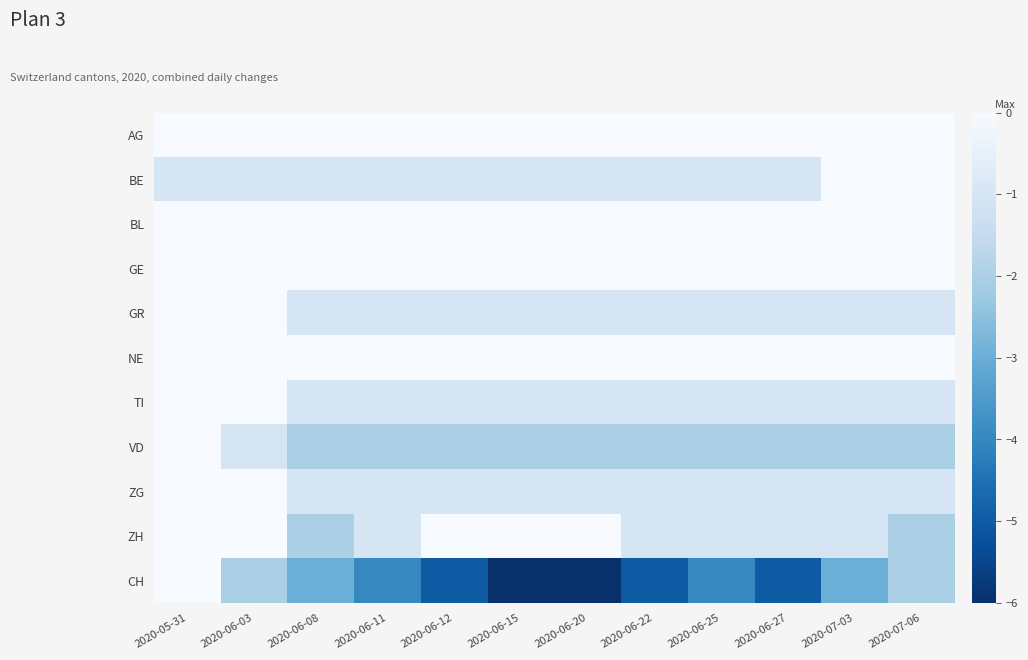

Which series has the widest spread of values?

CH